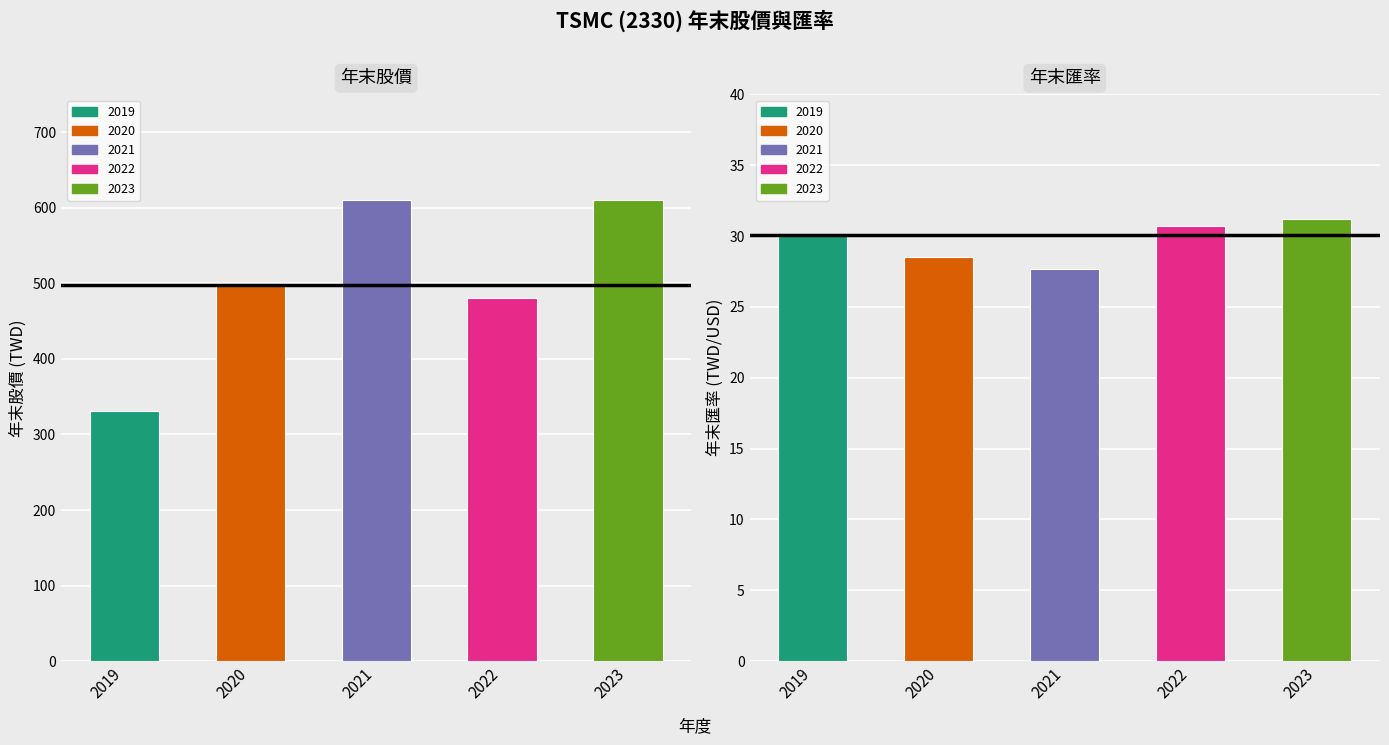

Is the value of 年末匯率 at 2021 greater than the value of 年末股價 at 2022?

No